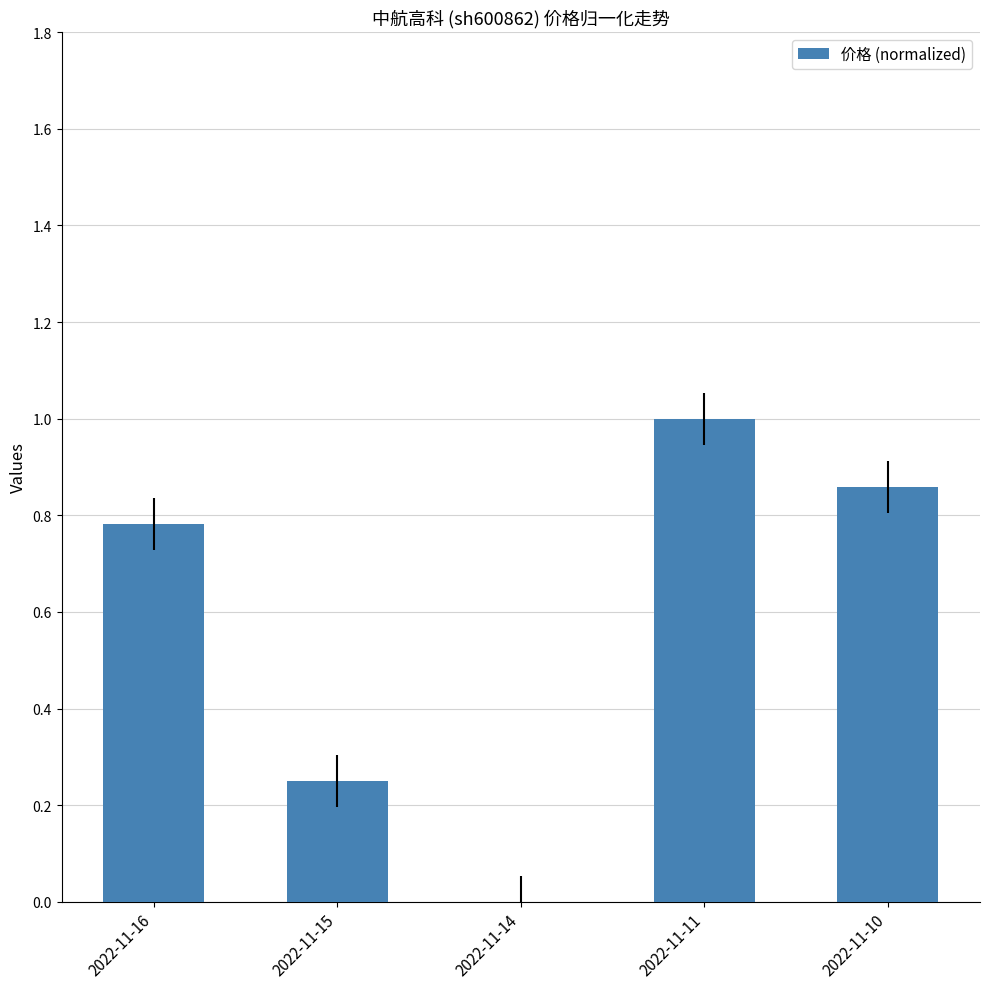

What is the greatest value displayed?

1.0